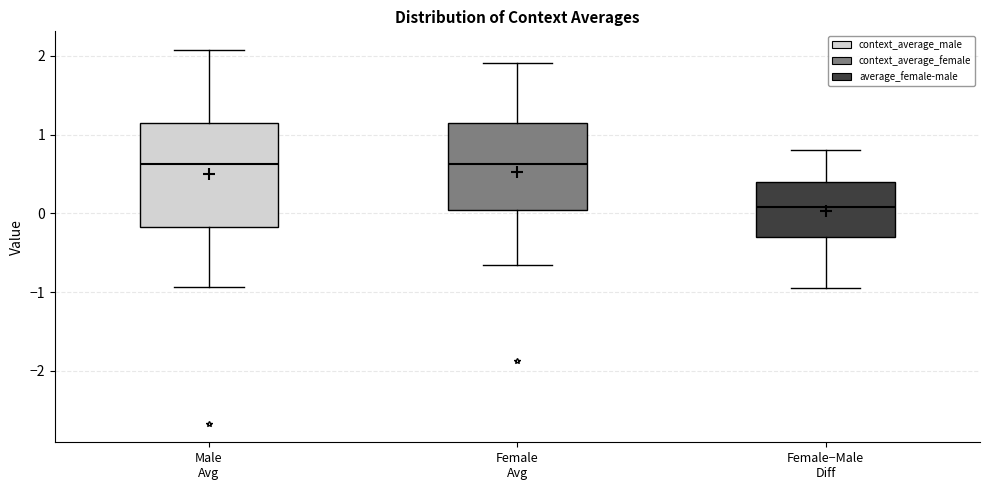

Reading left to right, transcribe this box plot: for each box, give where its median line is, the range the box spans, and where its two whiskers end, as read against the y-axis. The values are not printed on the chart, so give them approximately, as read against the axis.

Male Avg: median 0.6, box -0.2 to 1.1, whiskers -0.9 to 2.1
Female Avg: median 0.6, box 0.0 to 1.2, whiskers -0.7 to 1.9
Female−Male Diff: median 0.1, box -0.3 to 0.4, whiskers -0.9 to 0.8